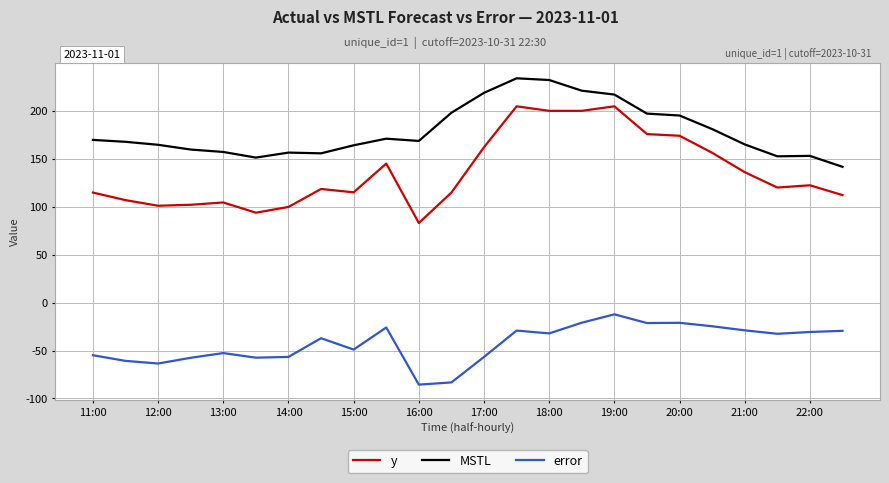

Which series has the largest total across all categories?

MSTL